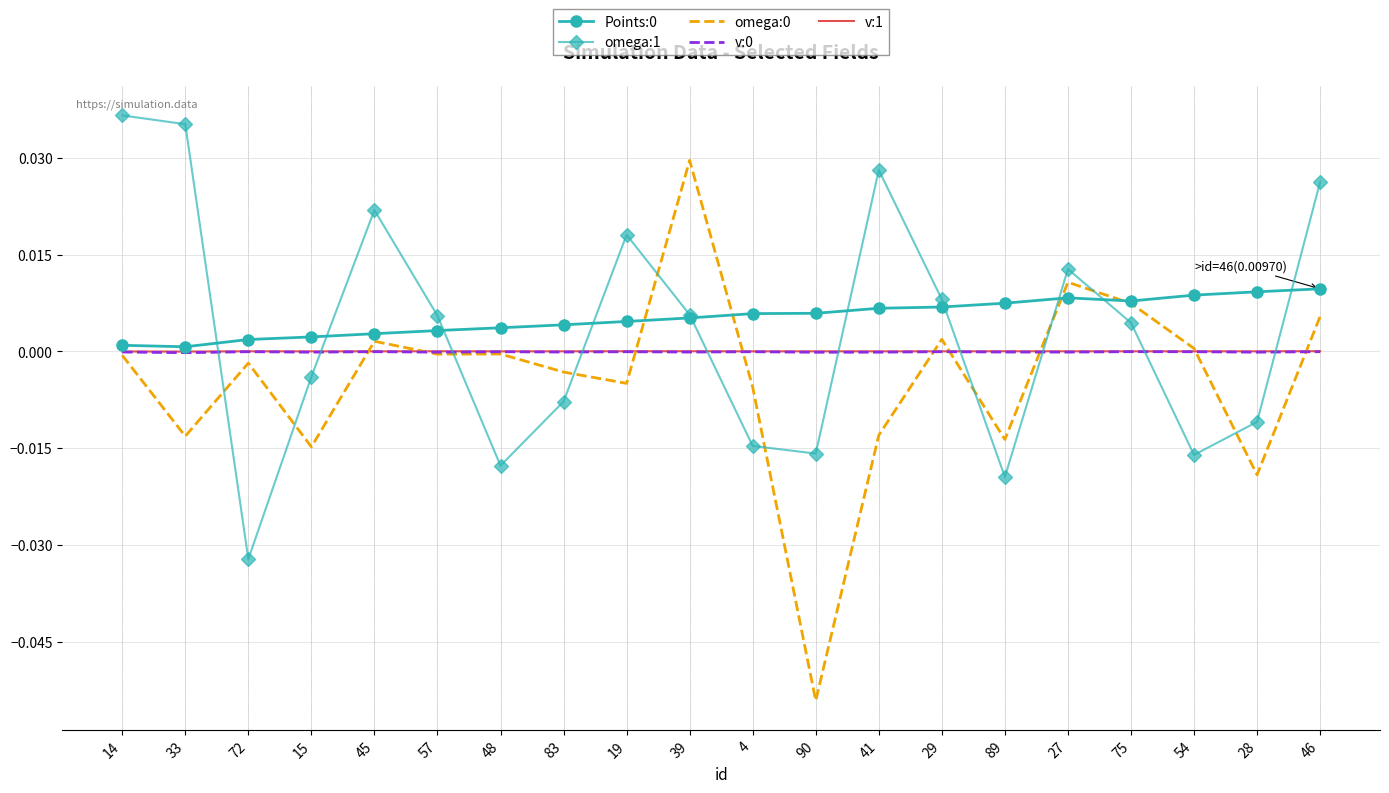

Which label corresponds to the smallest value in the chart?

90